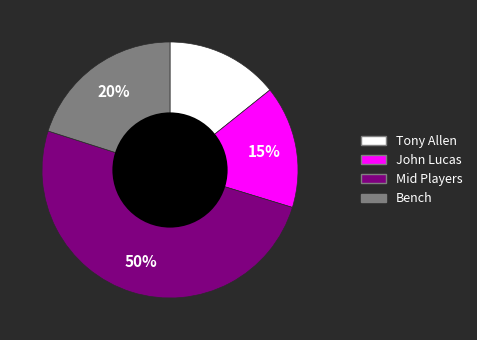

To the nearest percent, what is the difference between the largest and smallest slice percentages?

36%